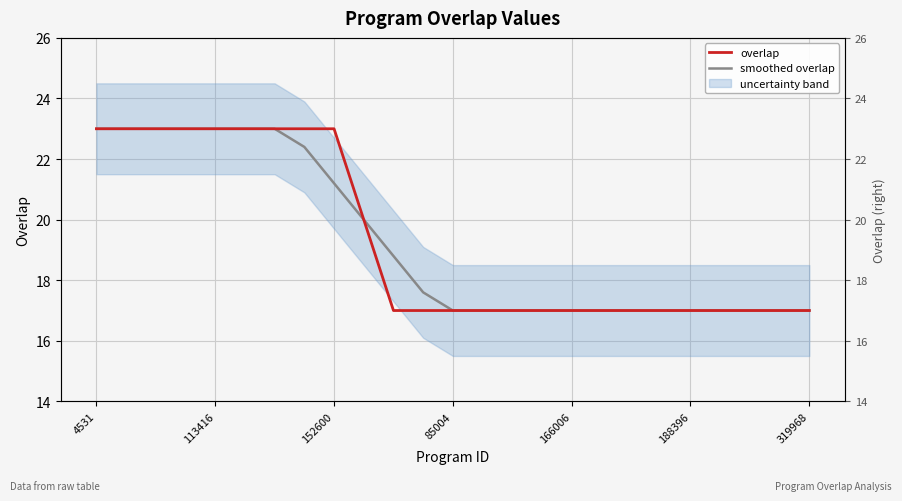

Is this an area chart (filled region under the line)?

No